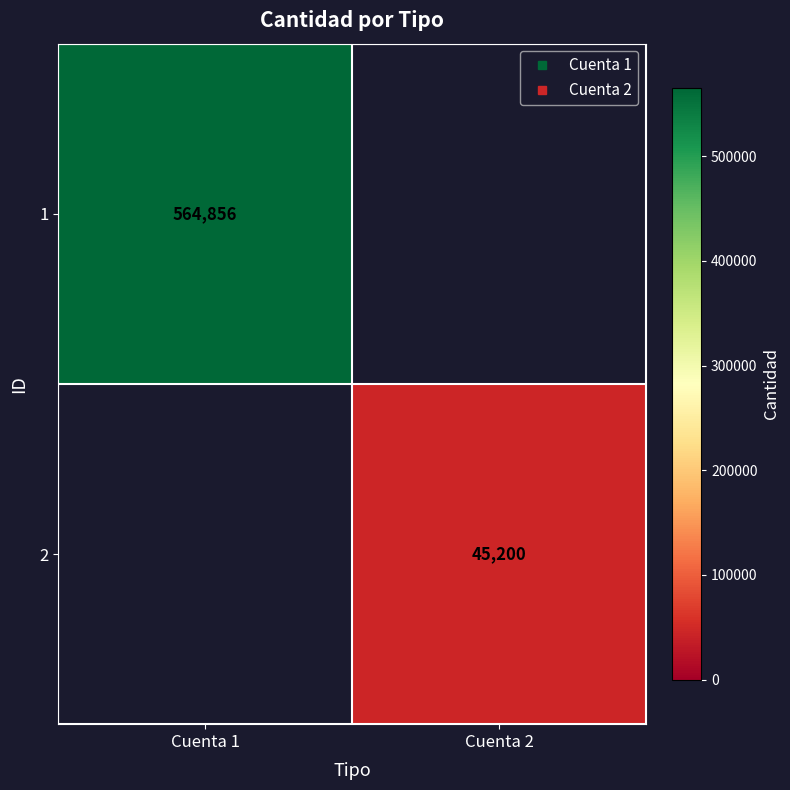

The value of 1 at Cuenta 1 is 745516.6. True or false?

False